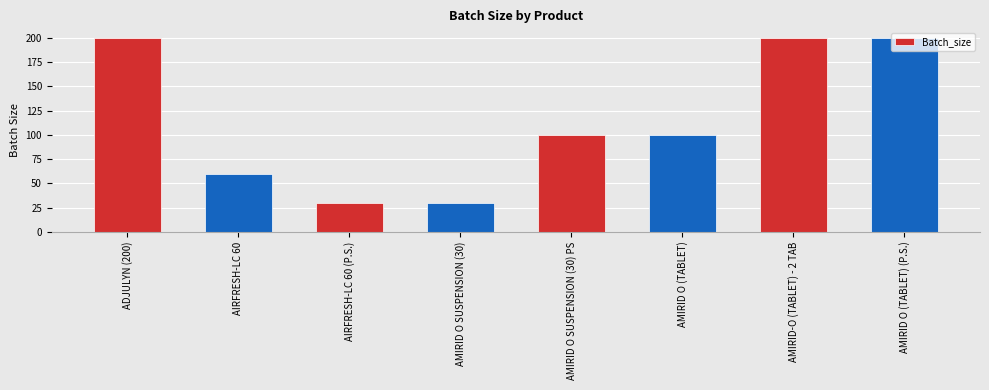

What is the difference between the maximum and minimum values?

170